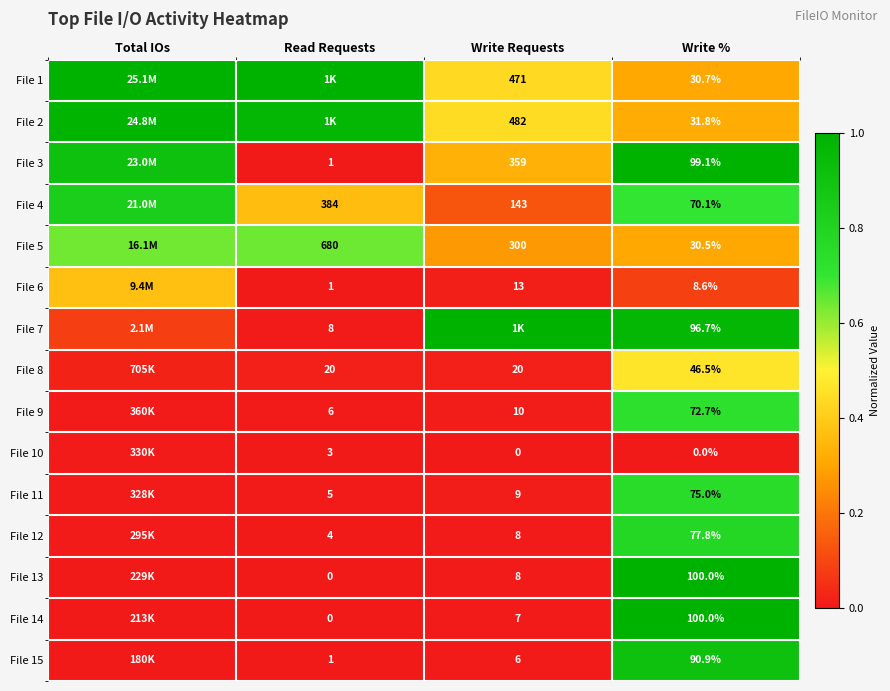

Is the value of File 12 at Write Requests greater than the value of File 11 at Write %?

No